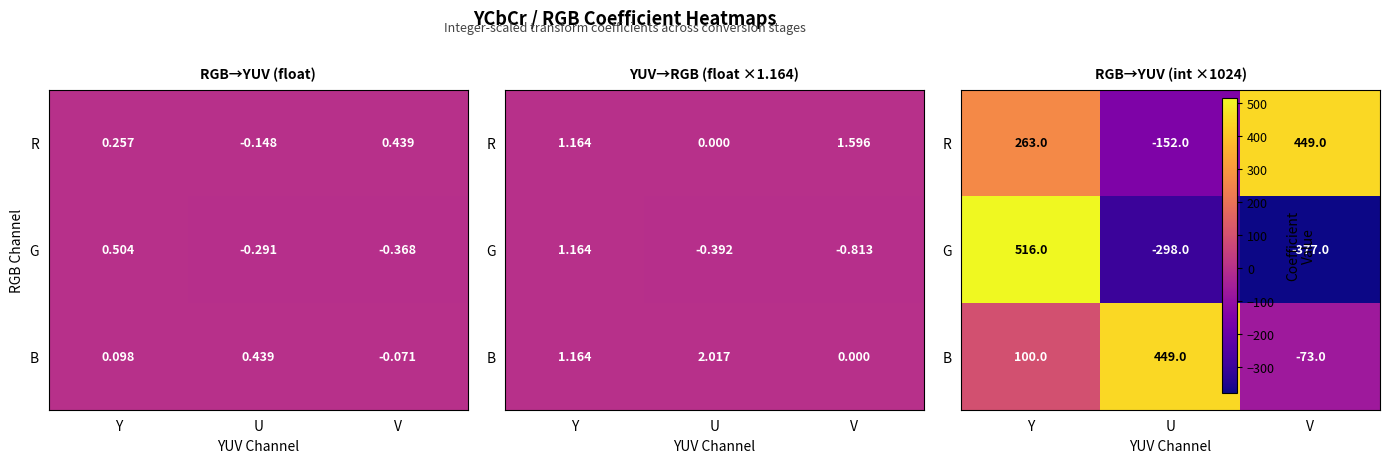

What is the sum of the R values at Y and V?

712